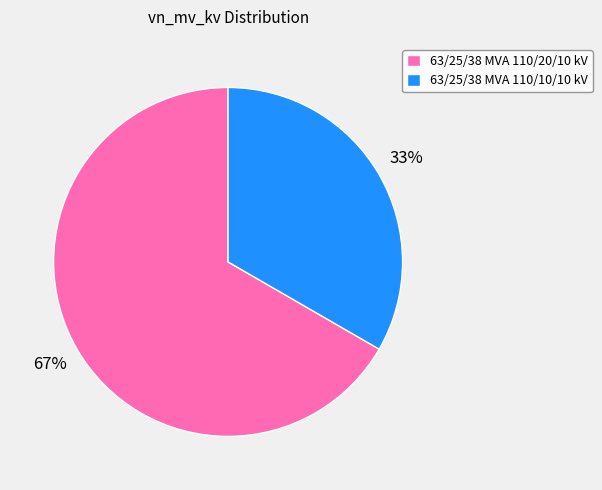

Do 63/25/38 MVA 110/20/10 kV and 63/25/38 MVA 110/10/10 kV together represent more than half of the pie?

Yes